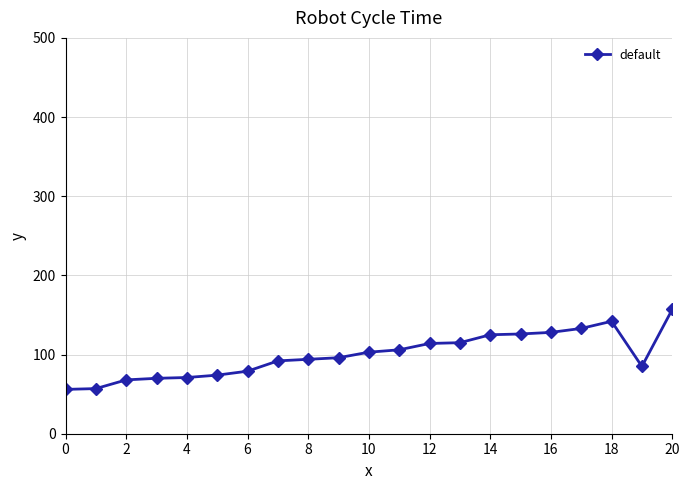

How many lines are shown in the chart?

1